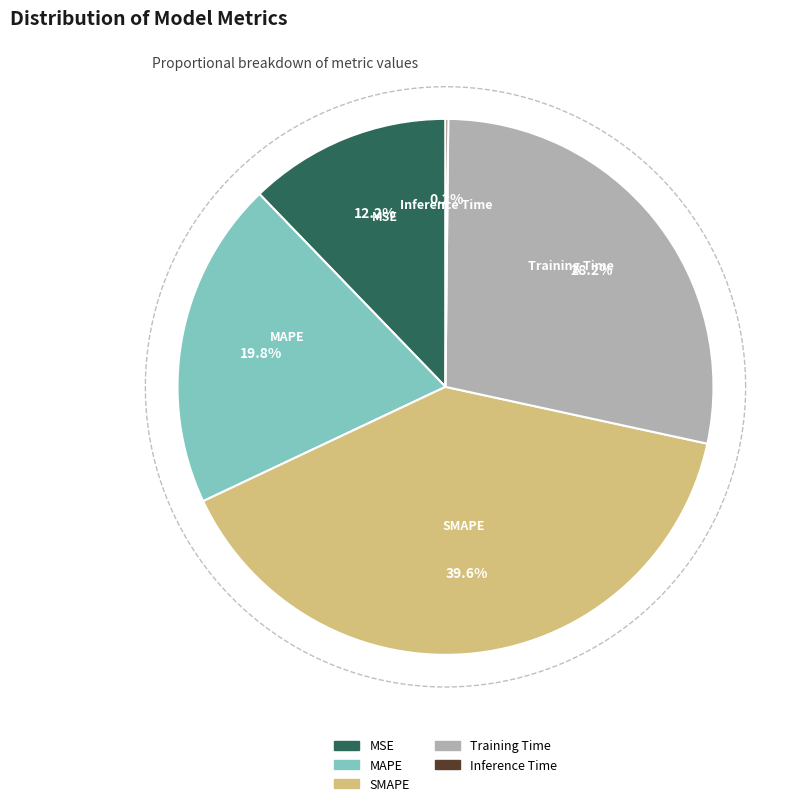

How many segments does this pie chart have?

5